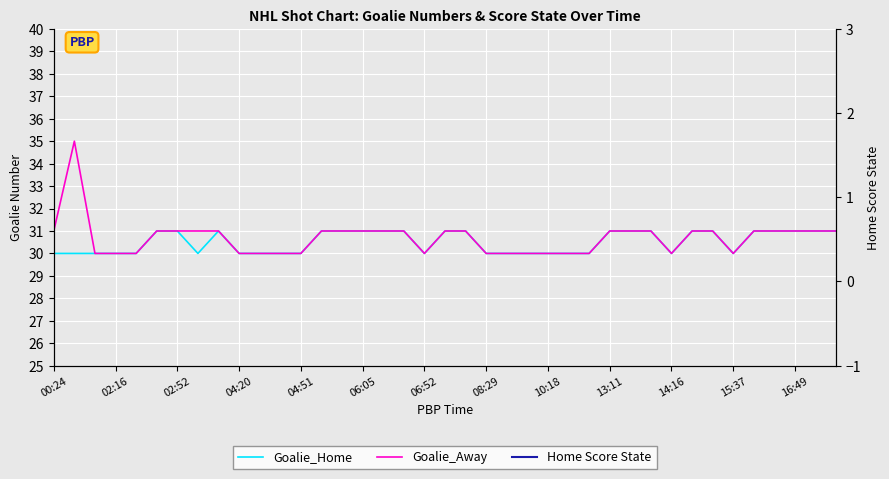

Which label corresponds to the largest value in the chart?

02:16